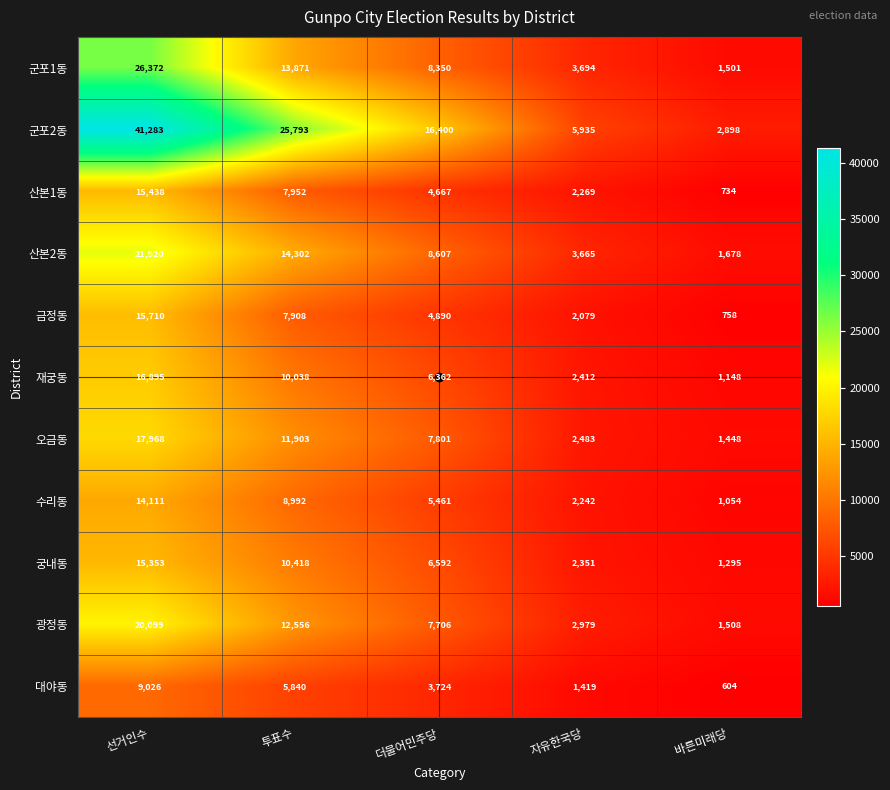

What is the difference between the 오금동 values at 더불어민주당 and 투표수?

4102